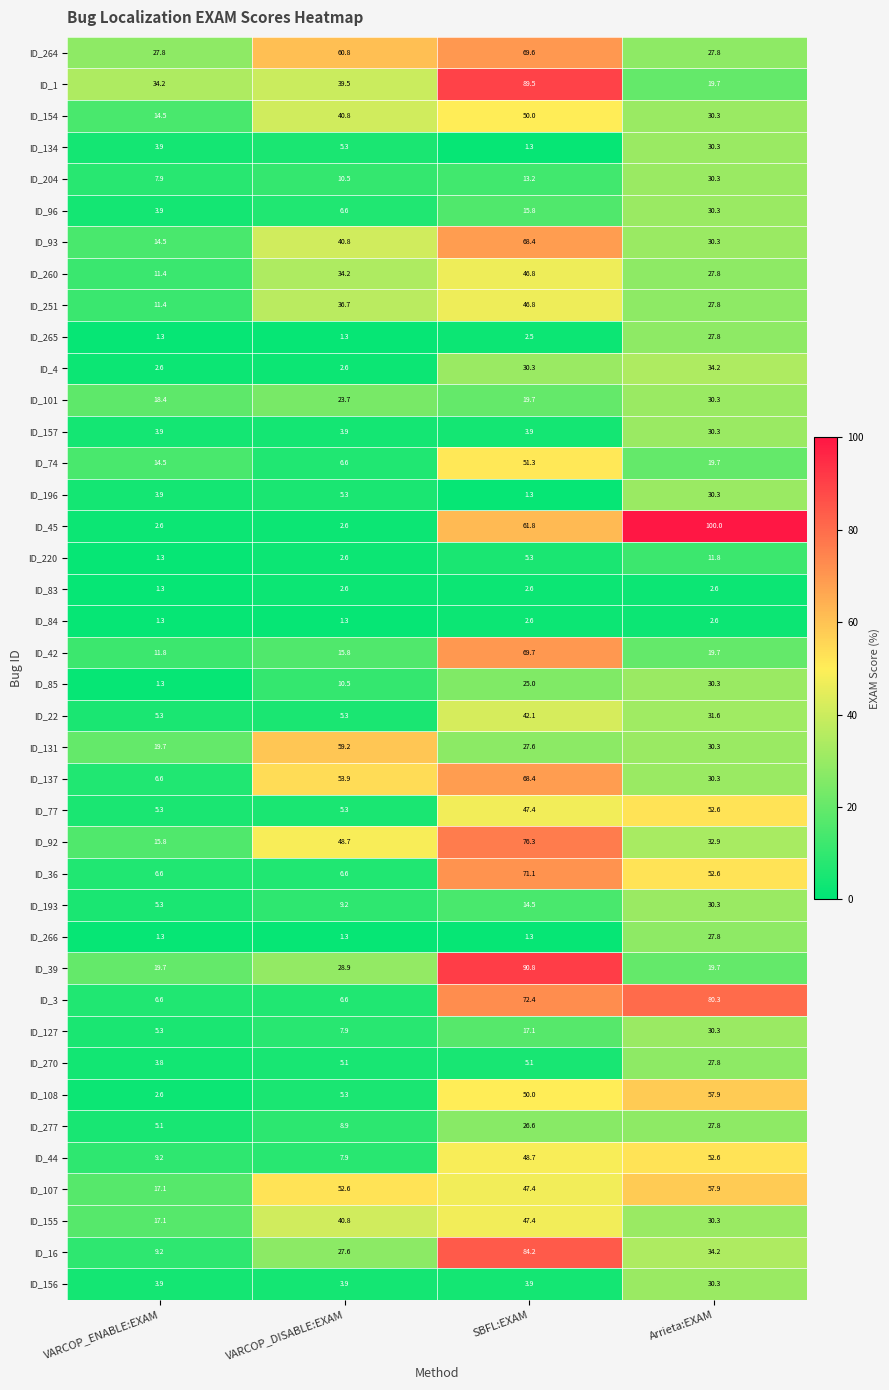

Is it true that ID_92 equals 20.4 at VARCOP_DISABLE:EXAM?

False